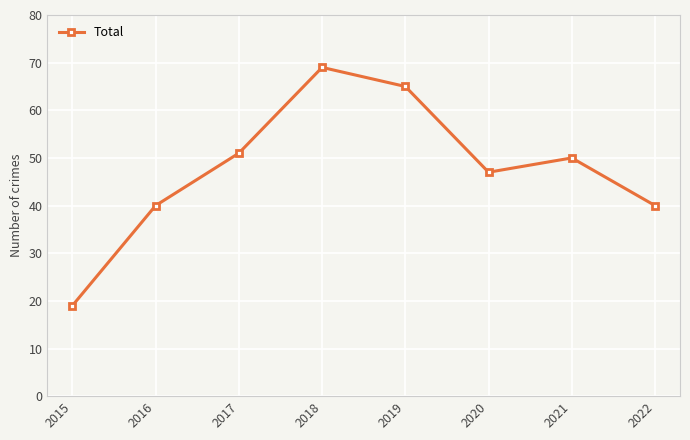

Which label corresponds to the largest value in the chart?

2018